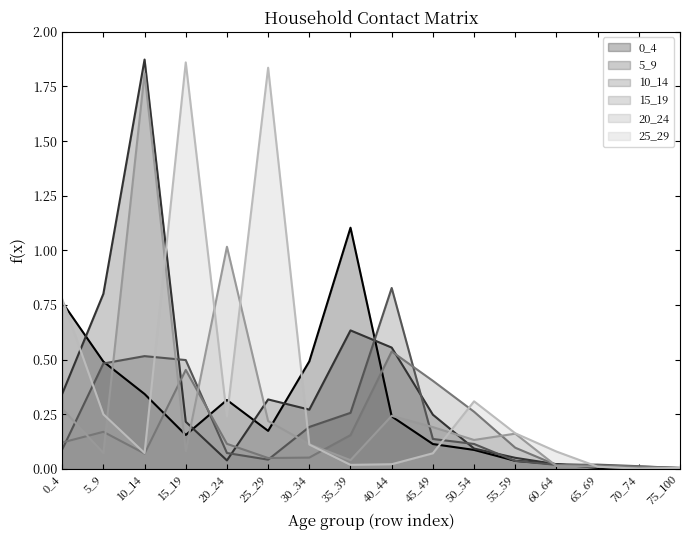

Which series has the widest spread of values?

5_9